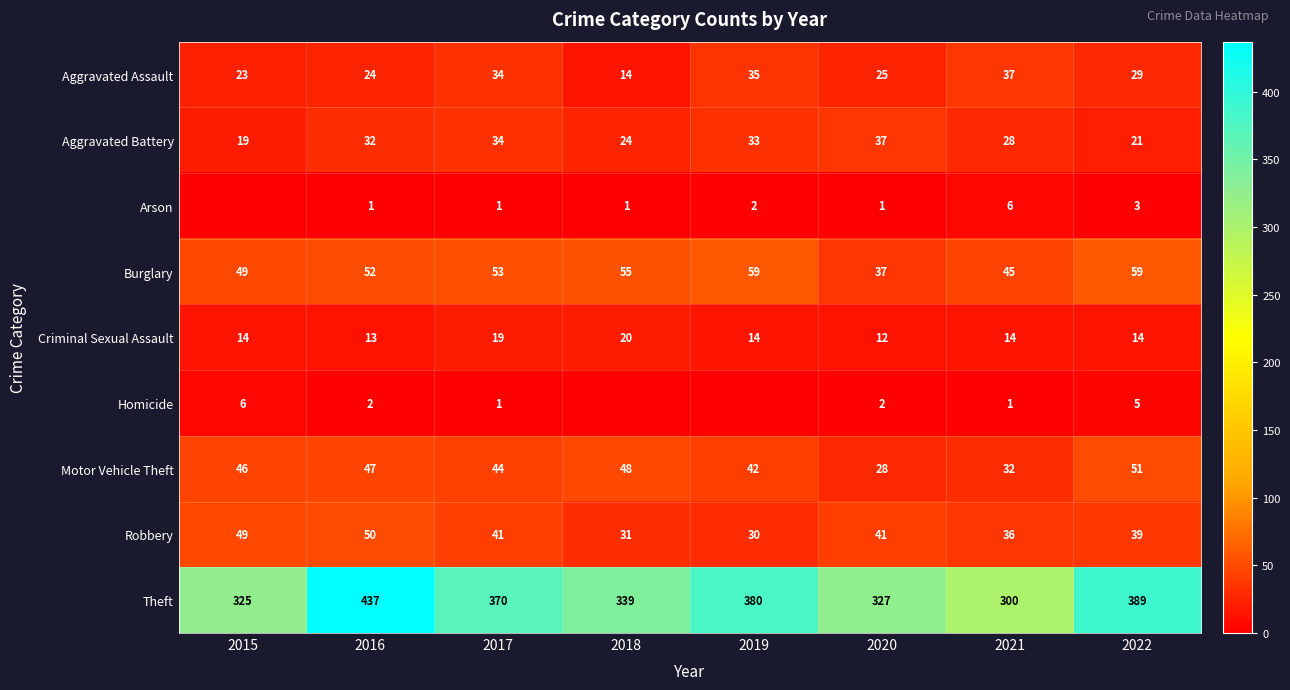

The value of Arson at 2016 is 1. True or false?

True